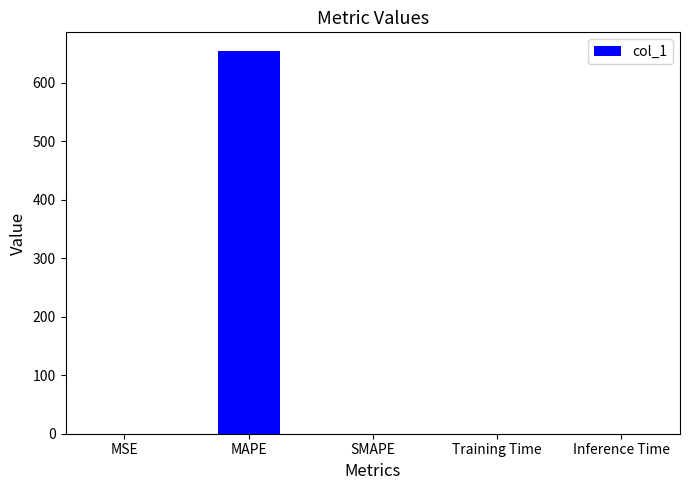

The value at MAPE is 653.9. True or false?

True